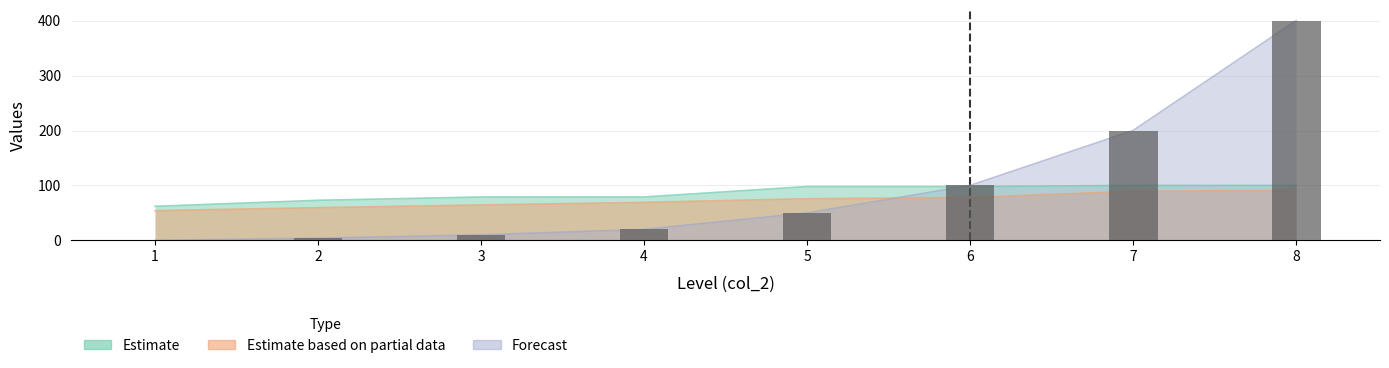

What is the value of the 8th bar from the left?

400